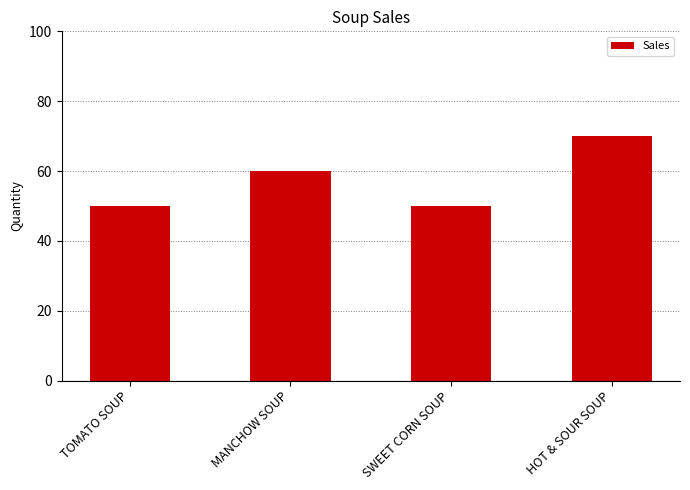

What is the greatest value displayed?

70